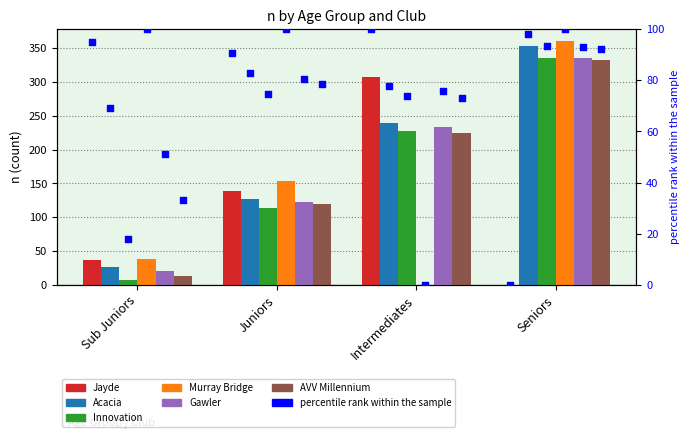

At how many categories does at least one series exceed 248?

2